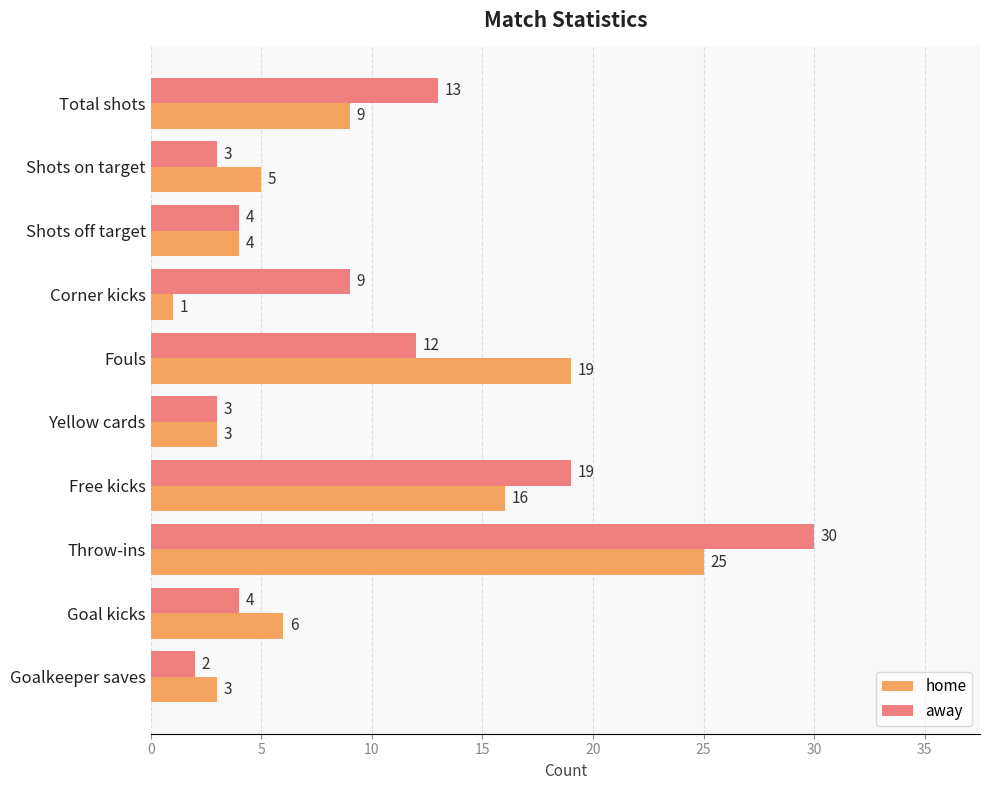

What is the difference between the second highest and minimum values in the away series?

17